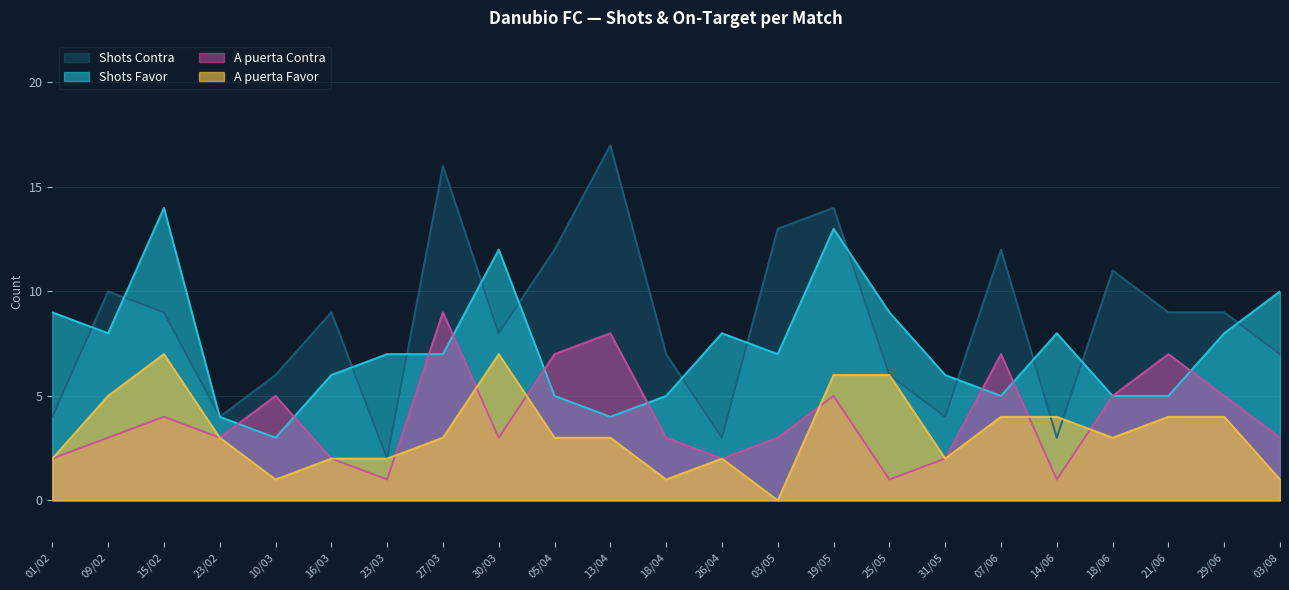

Rank the series by their maximum value, from lowest to highest.

A puerta Favor, A puerta Contra, Shots Favor, Shots Contra